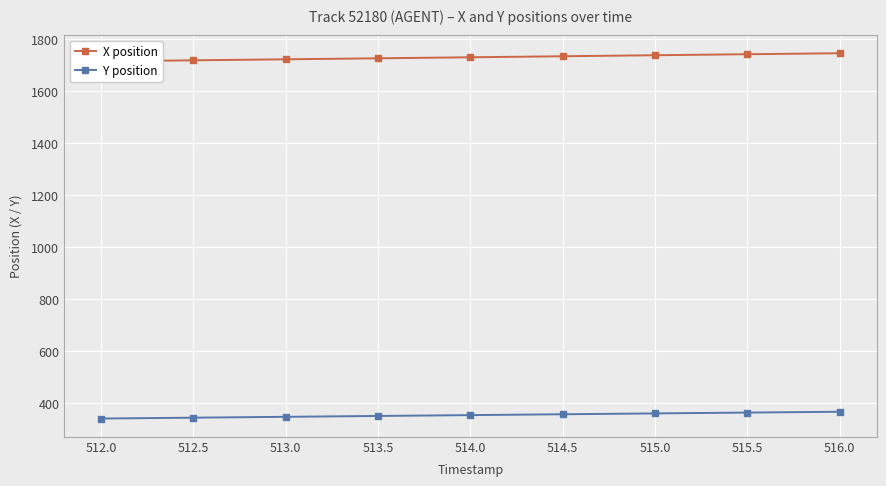

At which category is the sum across all series the highest?

516.0